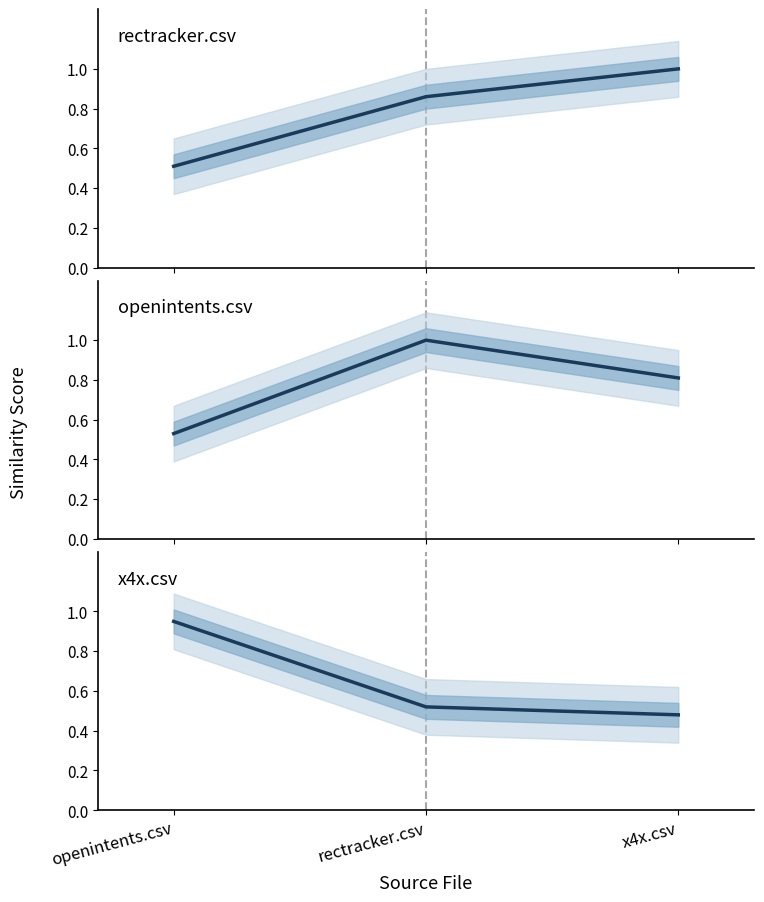

Reading left to right, transcribe all the data shown in this chart.

rectracker.csv: openintents.csv=0.5	rectracker.csv=0.9	x4x.csv=1.0
openintents.csv: openintents.csv=0.5	rectracker.csv=1.0	x4x.csv=0.8
x4x.csv: openintents.csv=0.9	rectracker.csv=0.5	x4x.csv=0.5